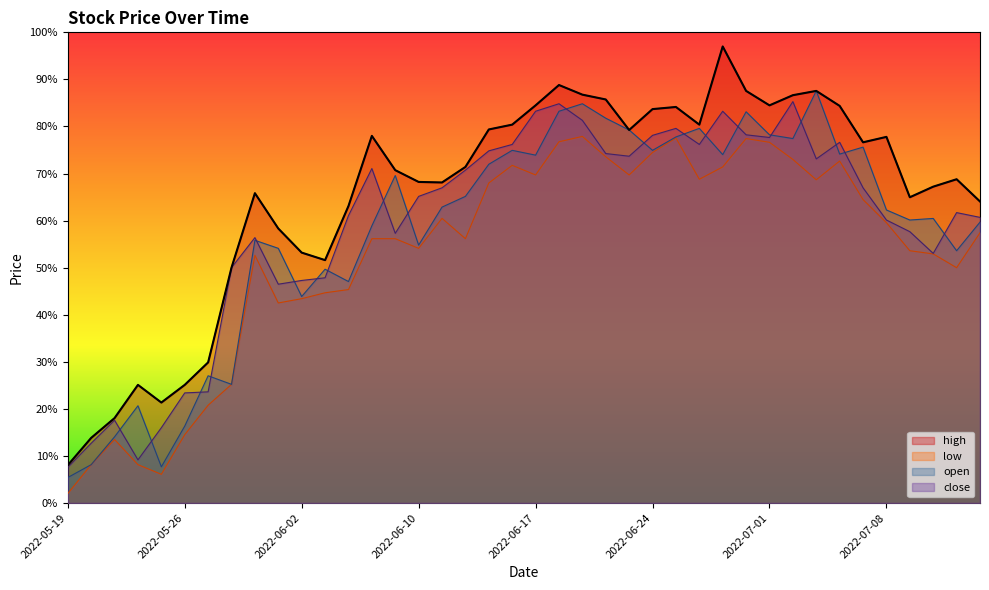

Rank the series at 2022-06-24 from highest to lowest value.

high, close, open, low